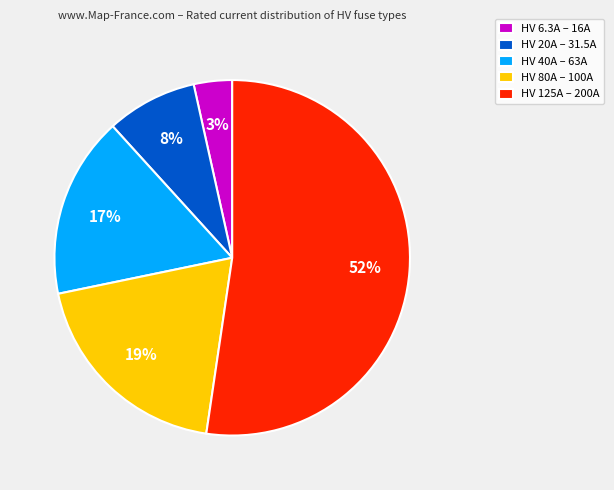

Between HV 6.3A – 16A and HV 125A – 200A, which is larger?

HV 125A – 200A